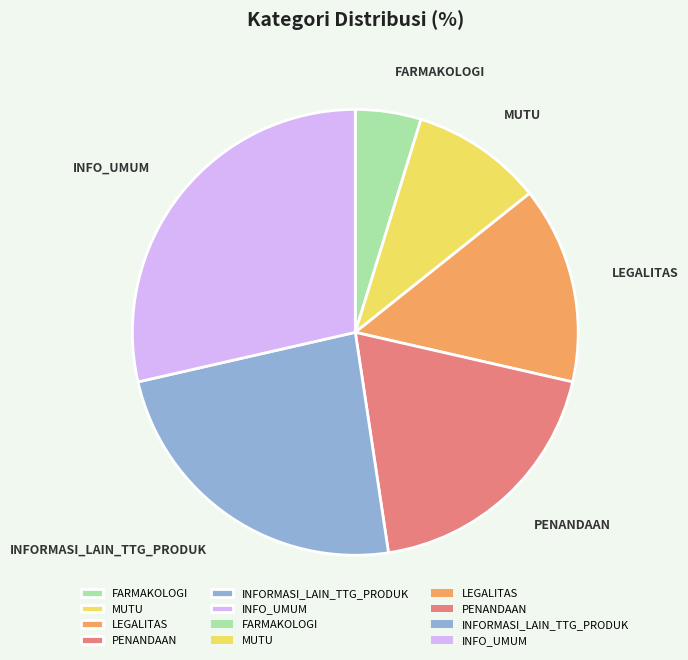

Do LEGALITAS and FARMAKOLOGI together represent more than half of the pie?

No